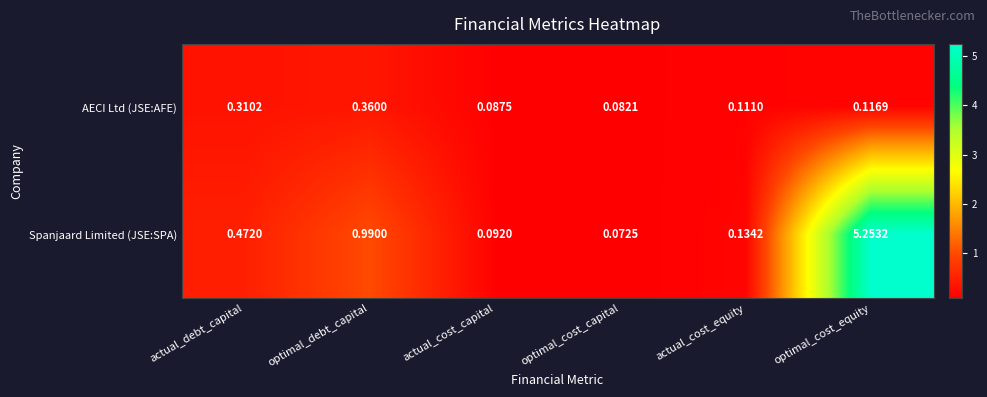

Rank the series at actual_cost_capital from lowest to highest value.

AECI Ltd (JSE:AFE), Spanjaard Limited (JSE:SPA)